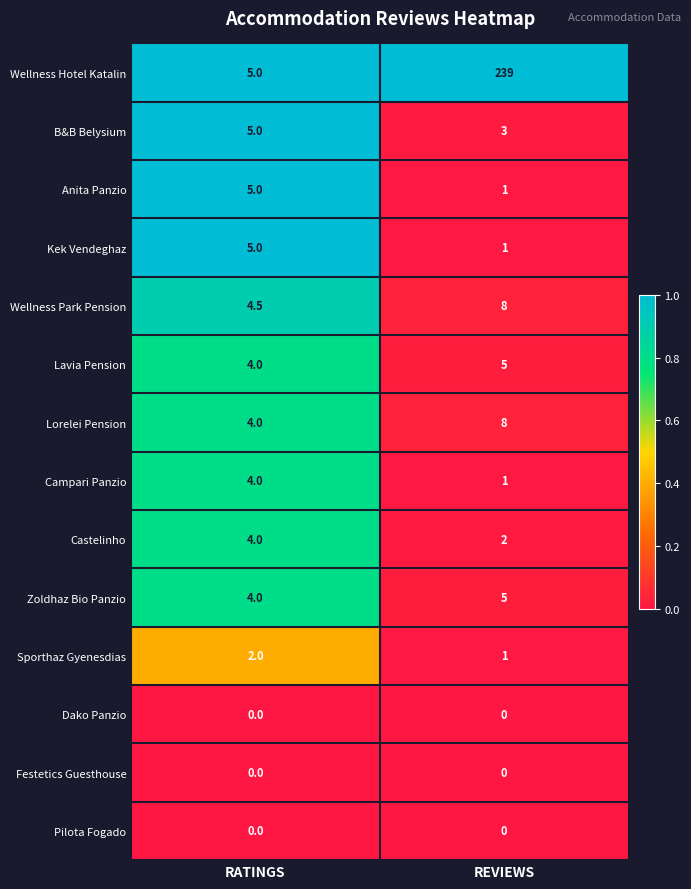

Which category has the highest value across all series?

REVIEWS